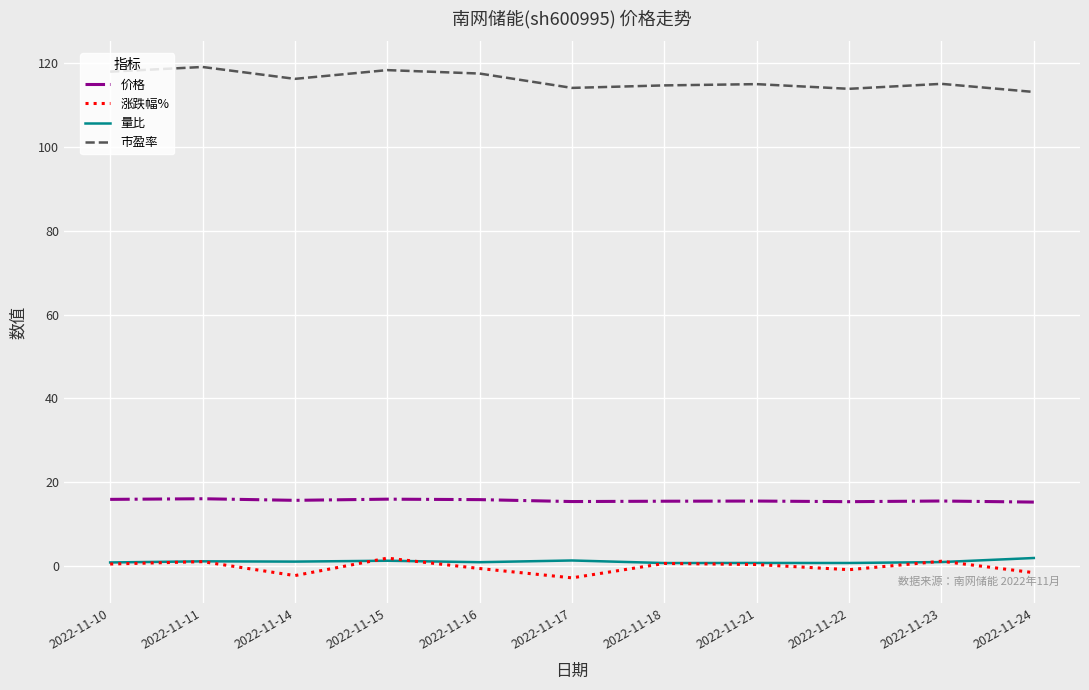

What are all the series names shown in the legend?

价格, 涨跌幅%, 量比, 市盈率